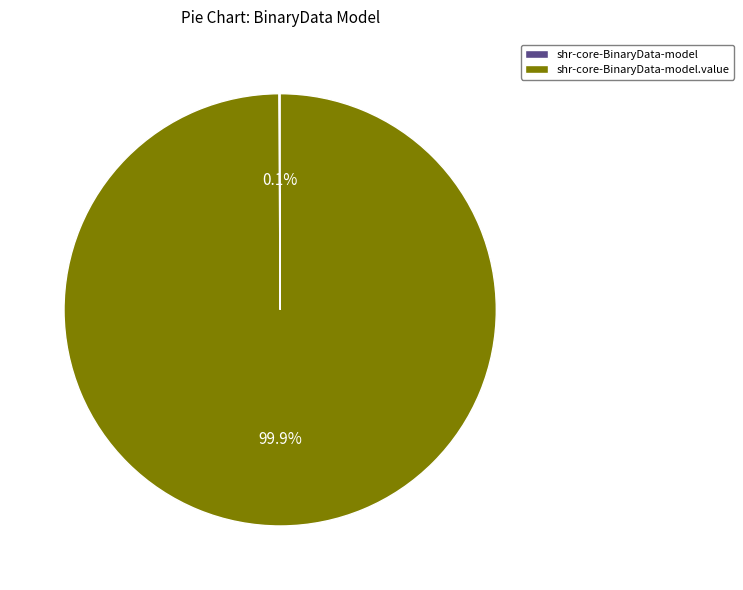

Is there any slice that represents more than half of the pie?

Yes